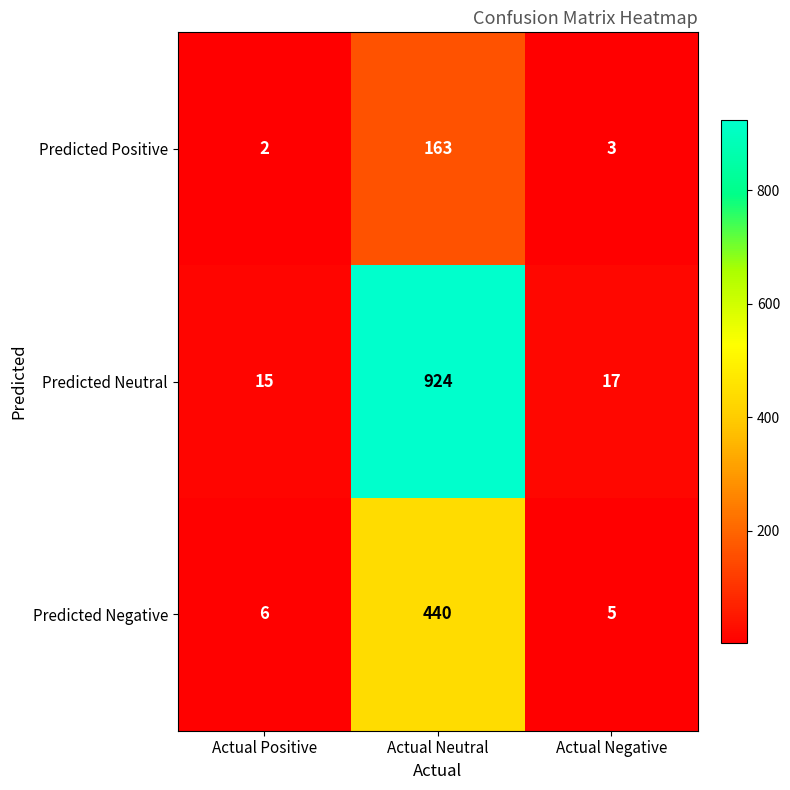

Reading left to right, what are all the values shown in this chart?

Predicted Positive: 2	163	3
Predicted Neutral: 15	924	17
Predicted Negative: 6	440	5